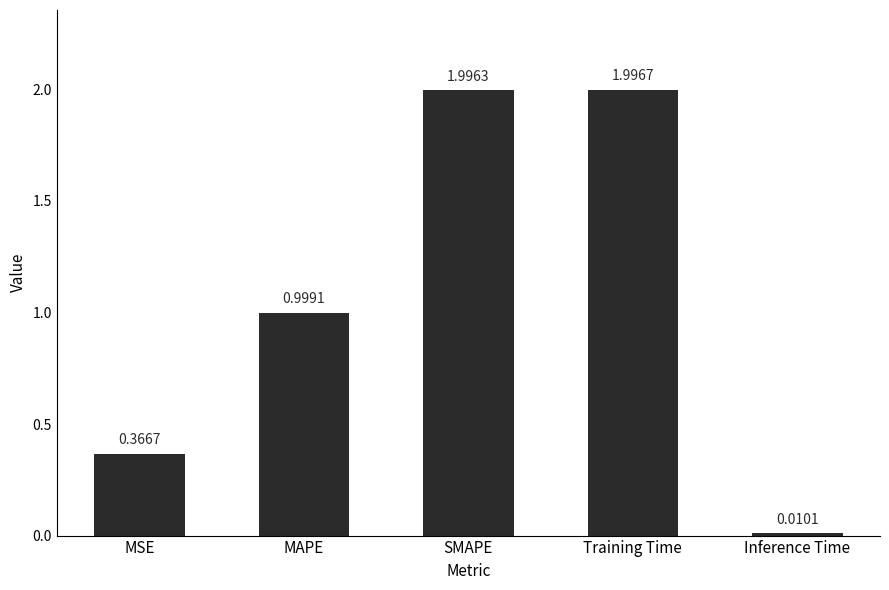

Which category has the lowest value across all series?

Inference Time